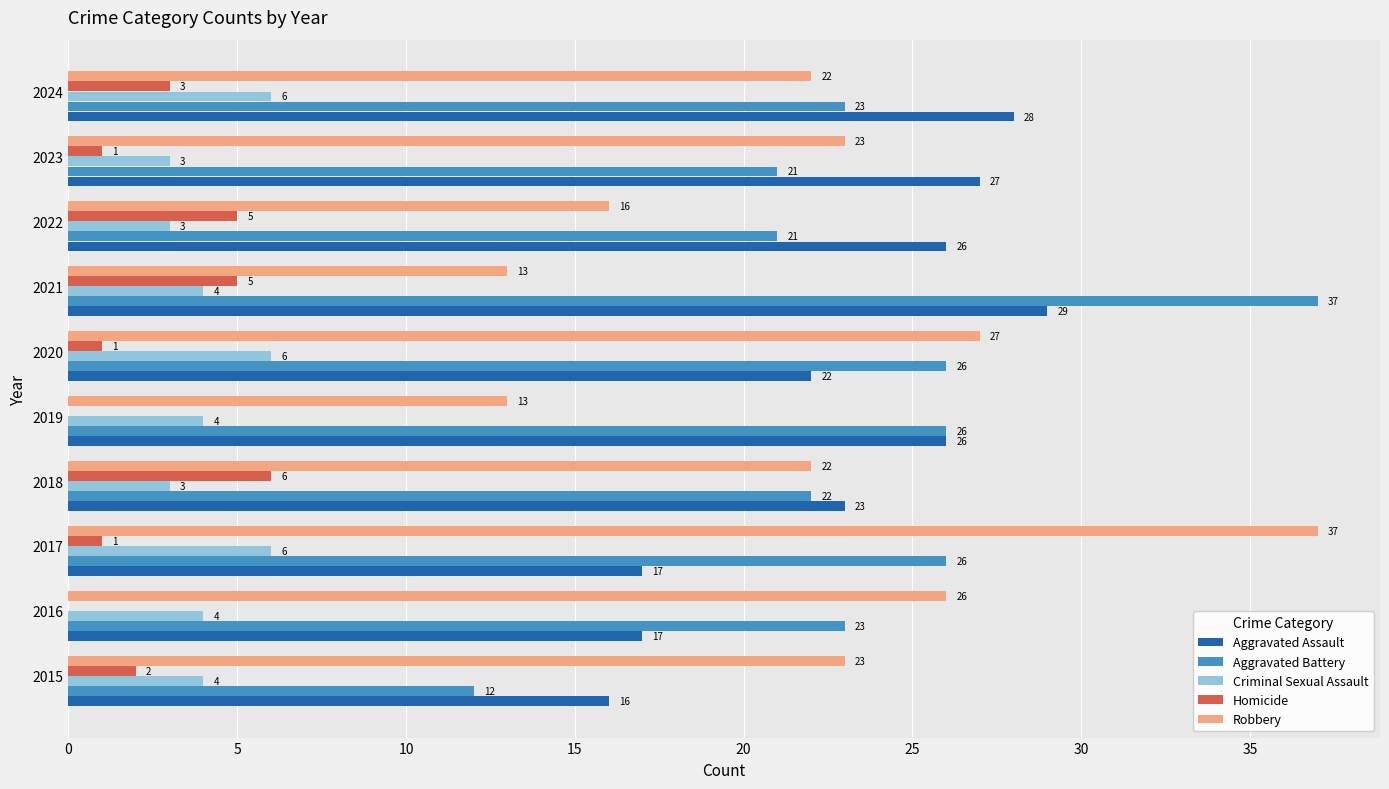

What is the average value of the Homicide series?

2